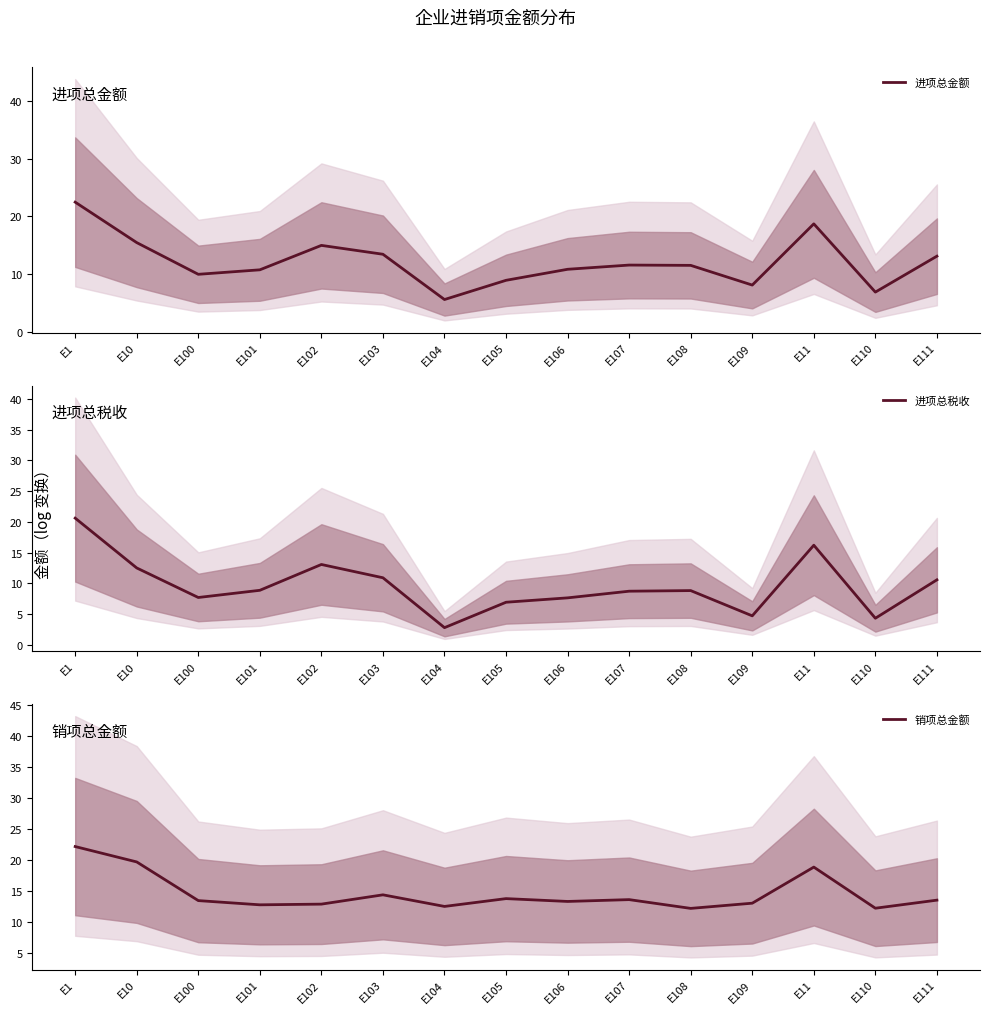

Reading left to right, what are all the values shown in this chart?

进项总金额: E1=22.5	E10=15.5	E100=10.0	E101=10.7	E102=15.0	E103=13.4	E104=5.6	E105=8.9	E106=10.8	E107=11.6	E108=11.5	E109=8.1	E11=18.7	E110=6.9	E111=13.1
进项总税收: E1=20.6	E10=12.5	E100=7.7	E101=8.9	E102=13.1	E103=10.9	E104=2.8	E105=7.0	E106=7.7	E107=8.7	E108=8.8	E109=4.7	E11=16.2	E110=4.4	E111=10.6
销项总金额: E1=22.1	E10=19.6	E100=13.4	E101=12.7	E102=12.8	E103=14.3	E104=12.5	E105=13.7	E106=13.3	E107=13.6	E108=12.2	E109=13.0	E11=18.8	E110=12.2	E111=13.5